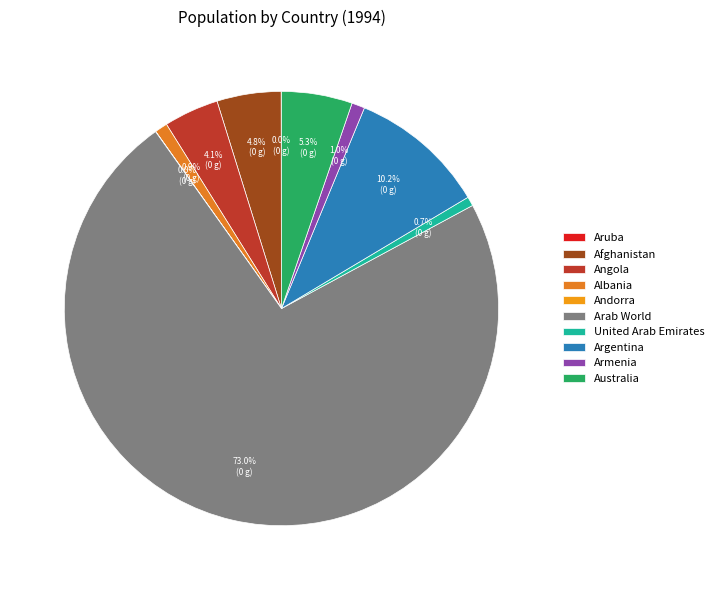

Which slice is the largest?

Arab World